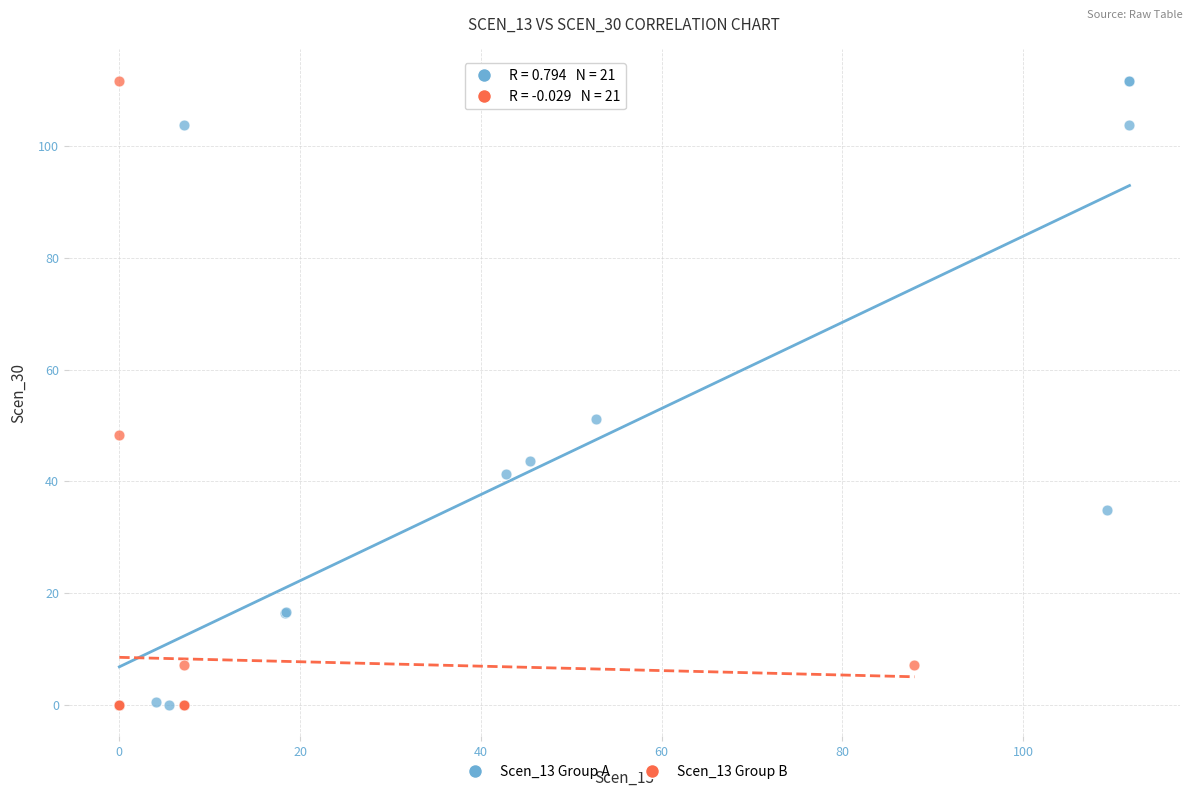

What are all the series names shown in the legend?

Scen_13 Group A, Scen_13 Group B